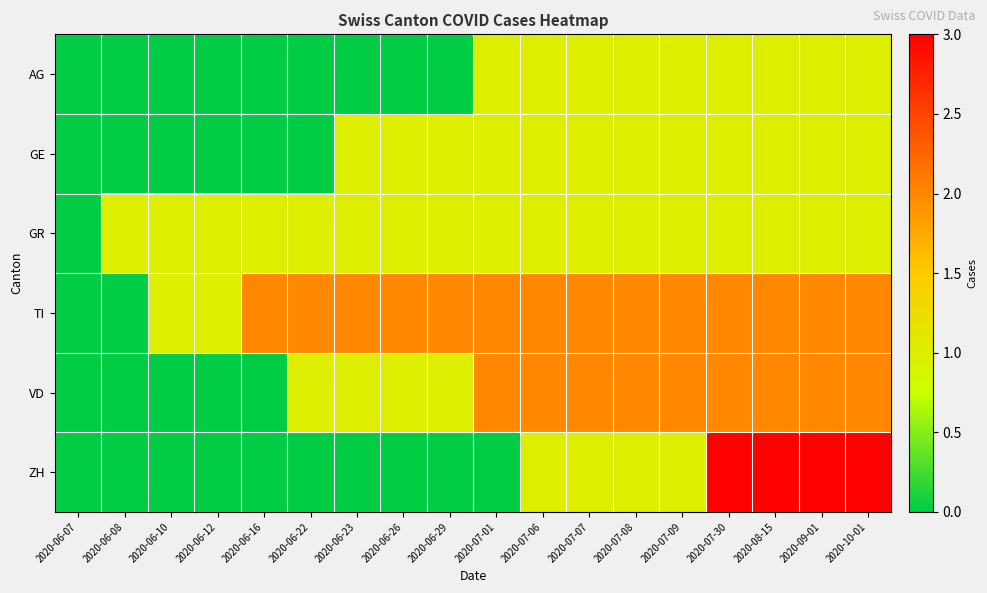

Which category has the highest value across all series?

2020-07-30